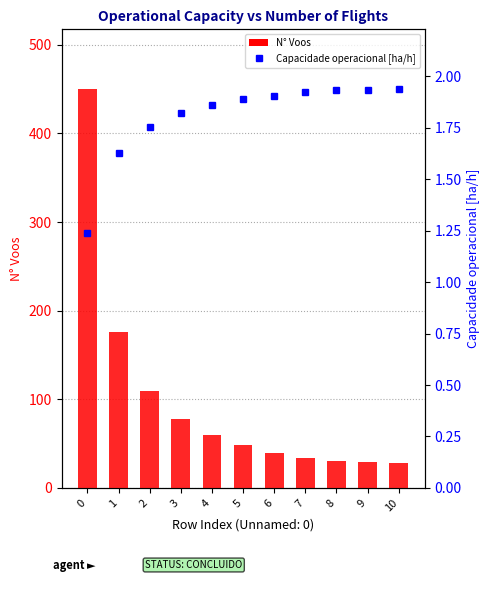

What is the value of the N° Voos bar at the 1st from the left?

450.0